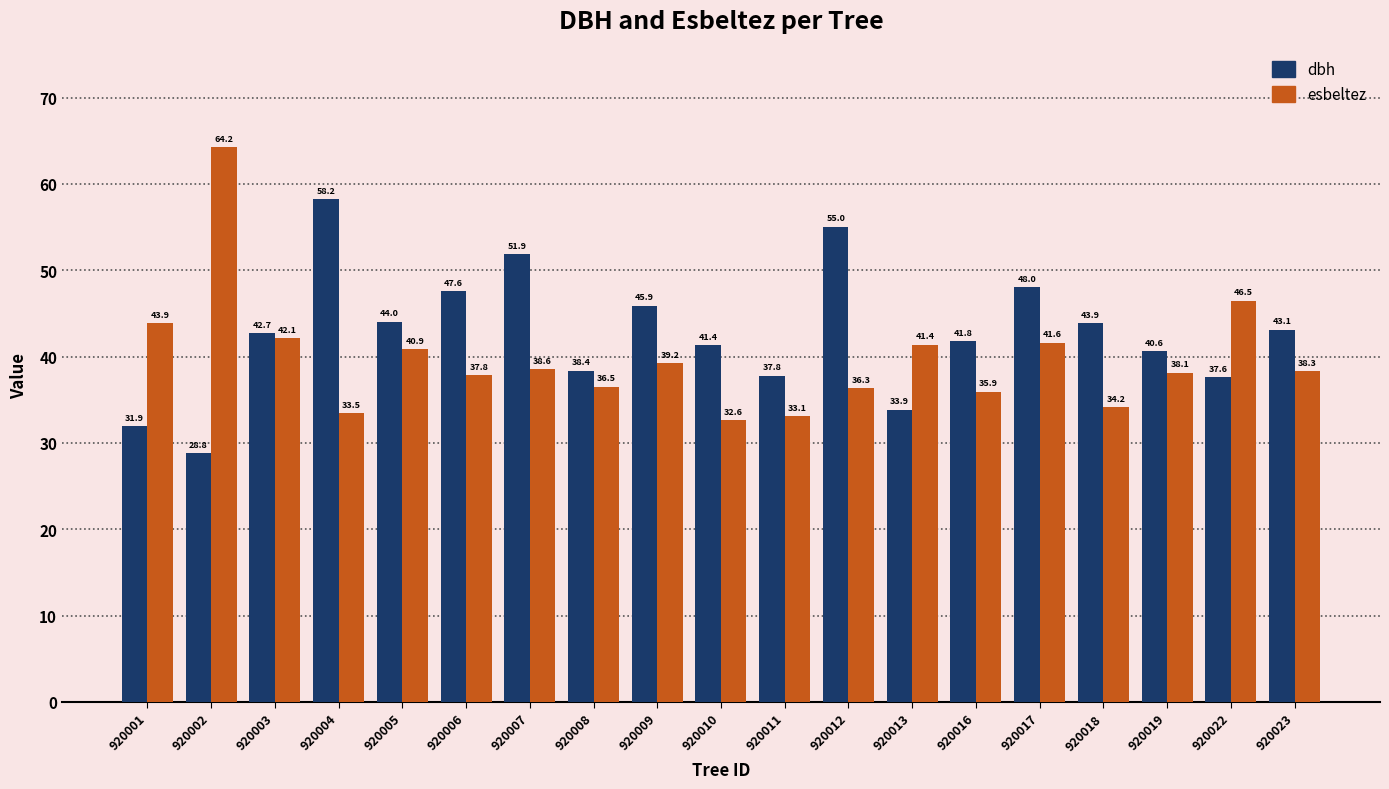

At how many categories does at least one series exceed 30?

19